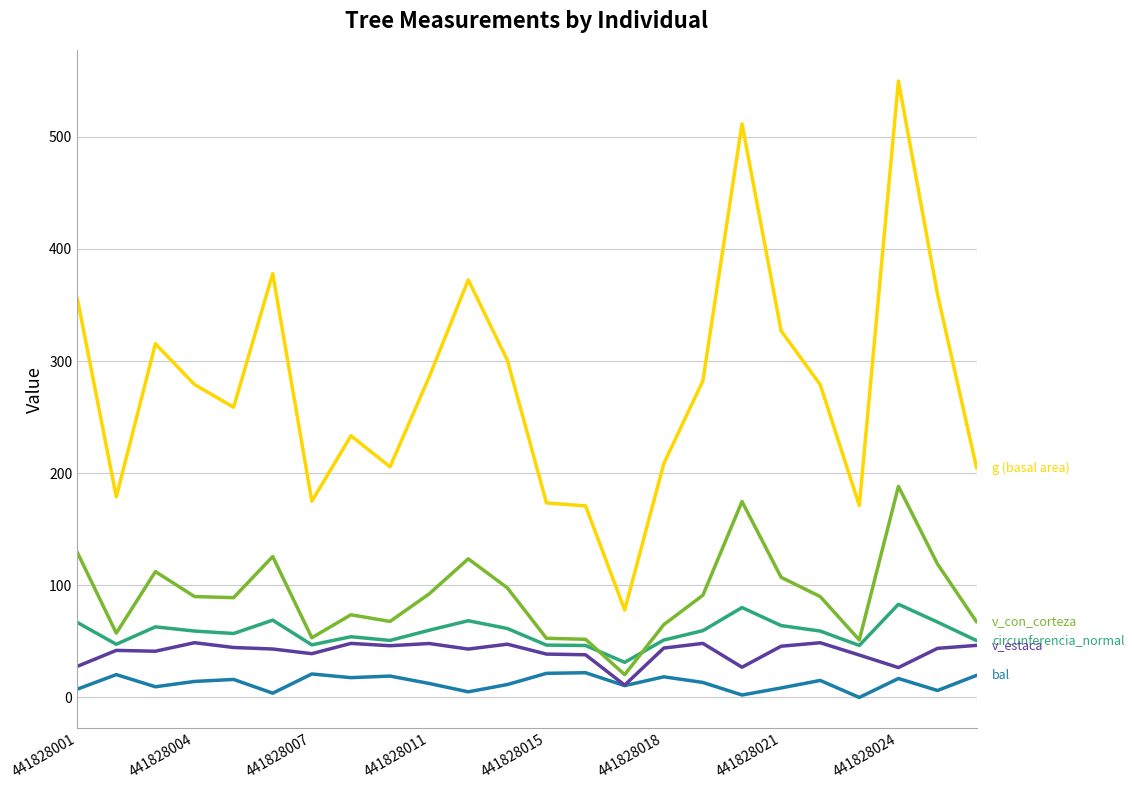

Does the chart have visible grid lines?

Yes